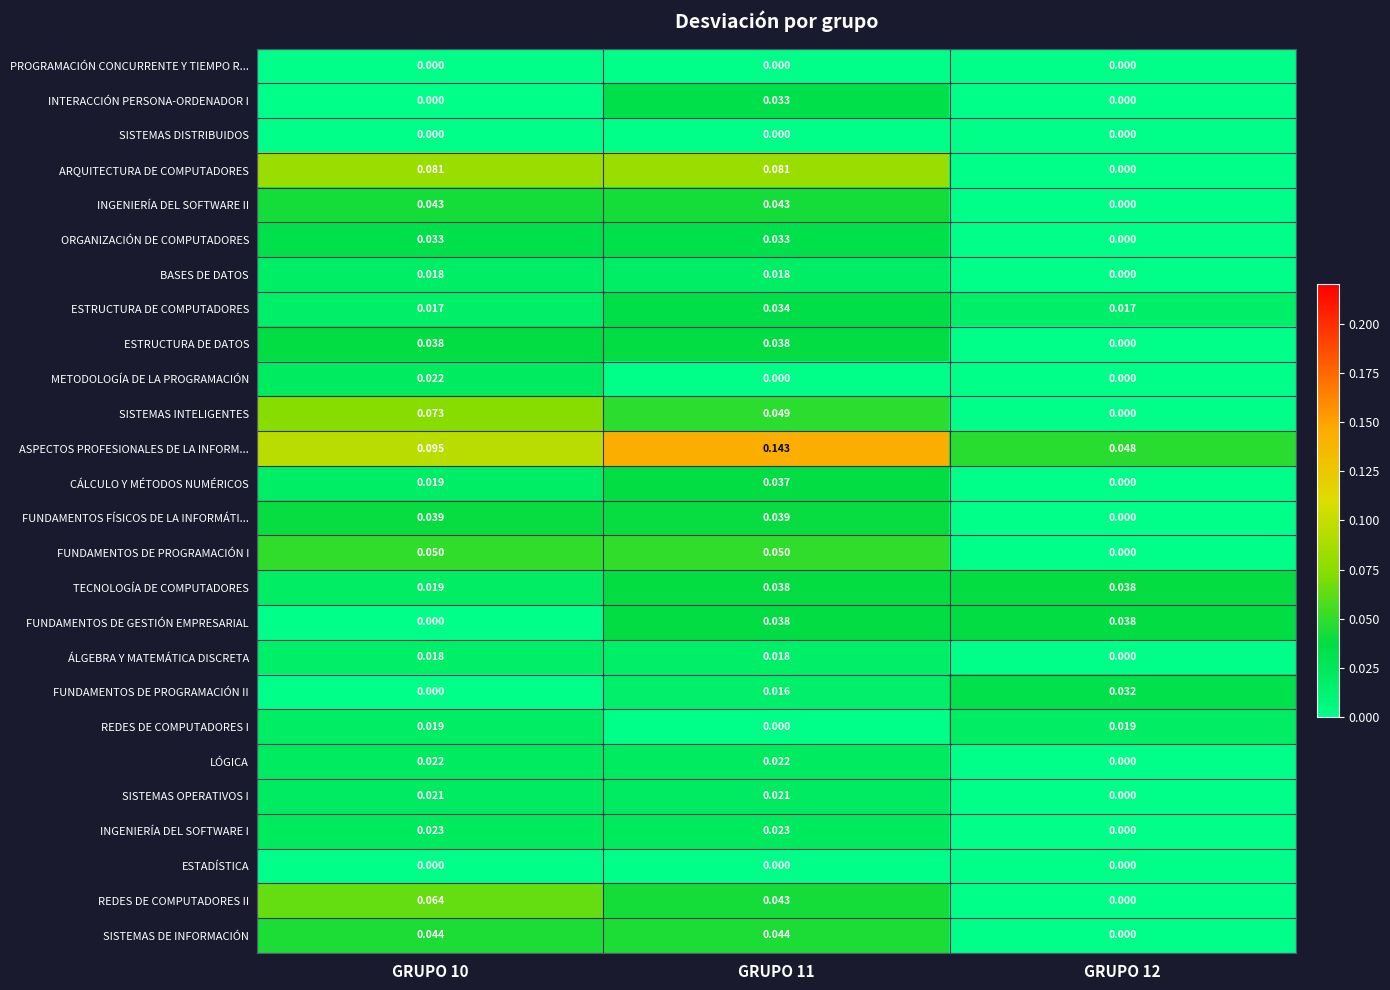

Is the value of METODOLOGÍA DE LA PROGRAMACIÓN at GRUPO 10 greater than the value of FUNDAMENTOS DE GESTIÓN EMPRESARIAL at GRUPO 11?

No